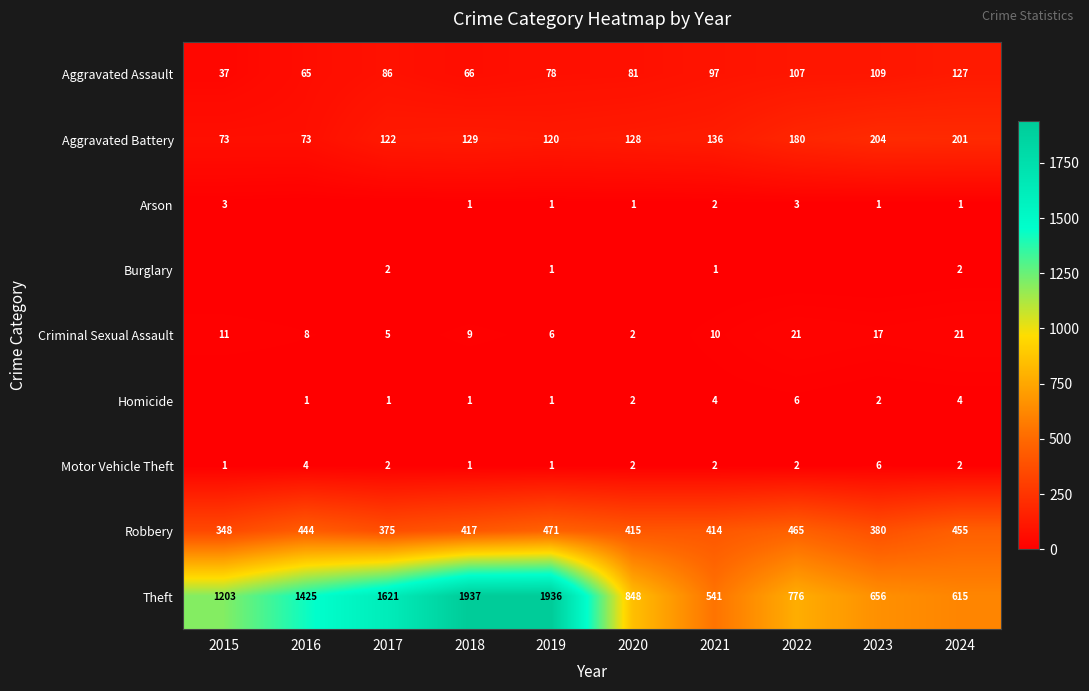

True or false: Aggravated Battery has a value of 128 at 2020.

True